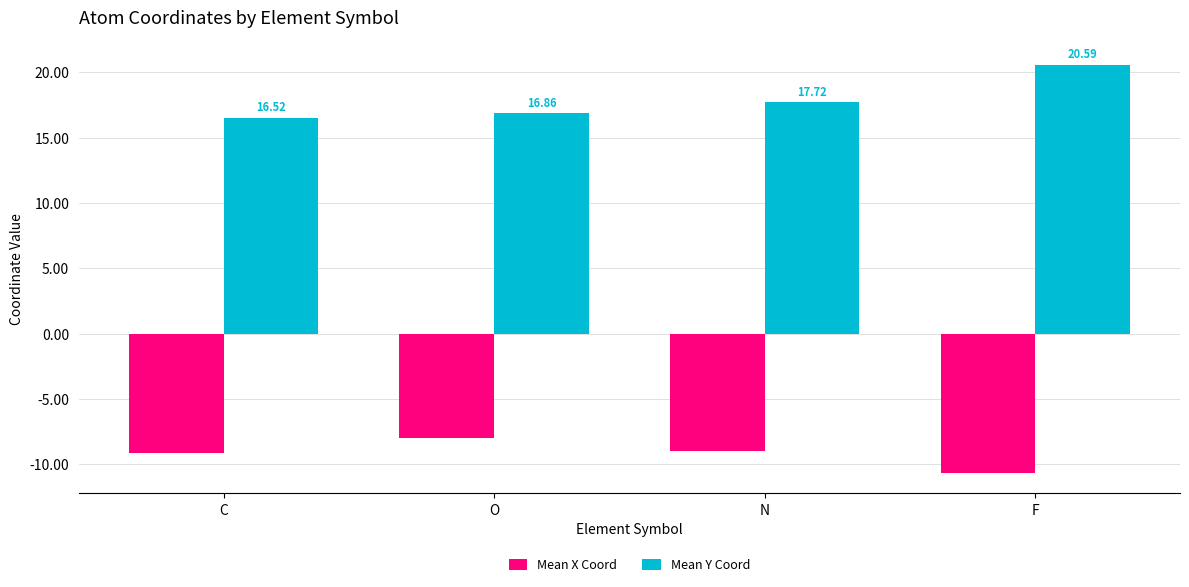

Is it true that Mean Y Coord equals 16.9 at O?

True